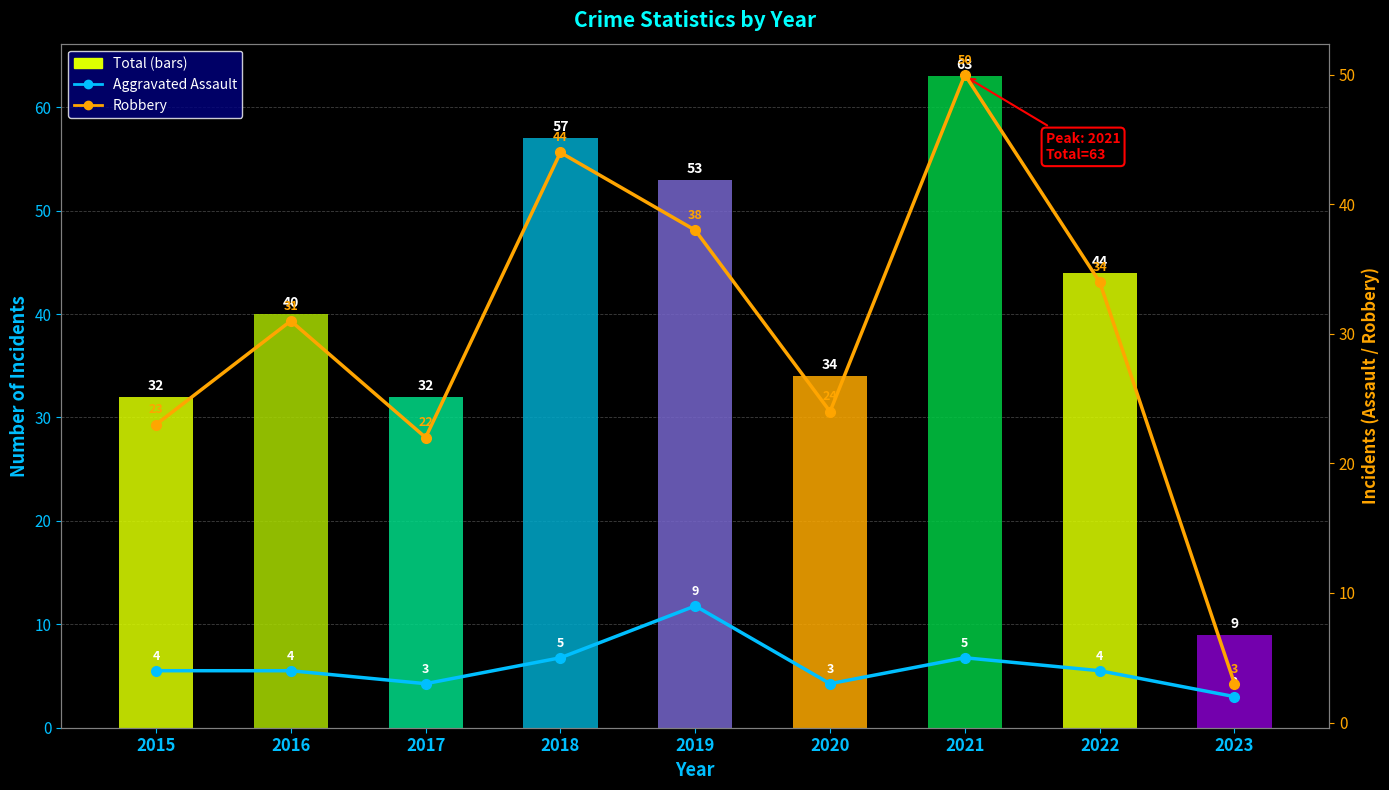

At which category is the sum across all series the highest?

2021